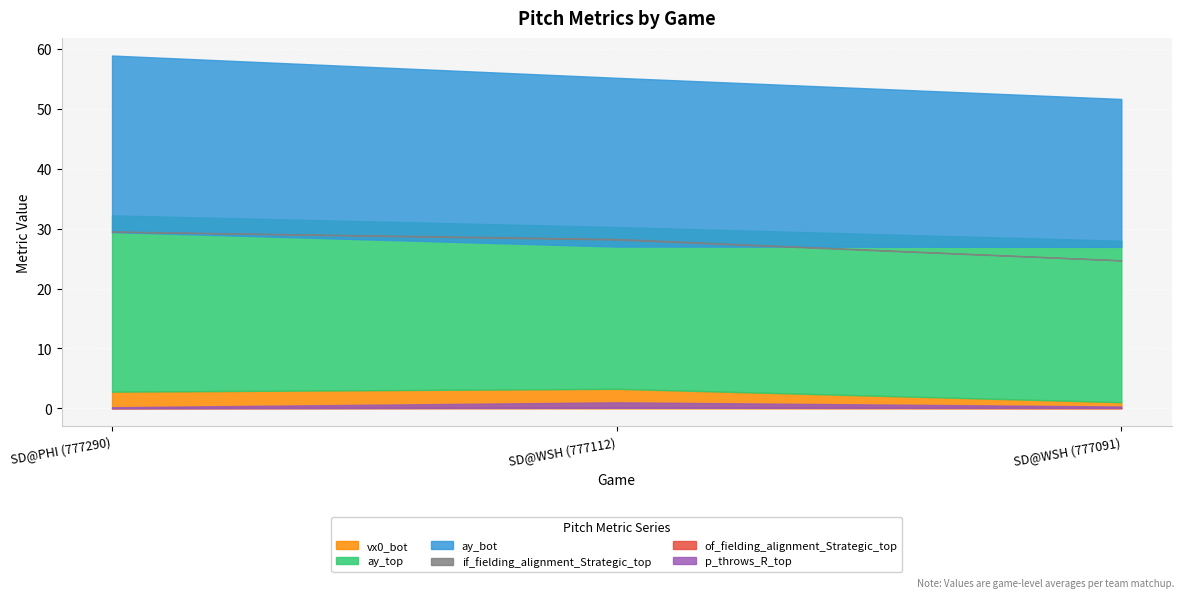

What is the average value of the of_fielding_alignment_Strategic_top series?

0.1